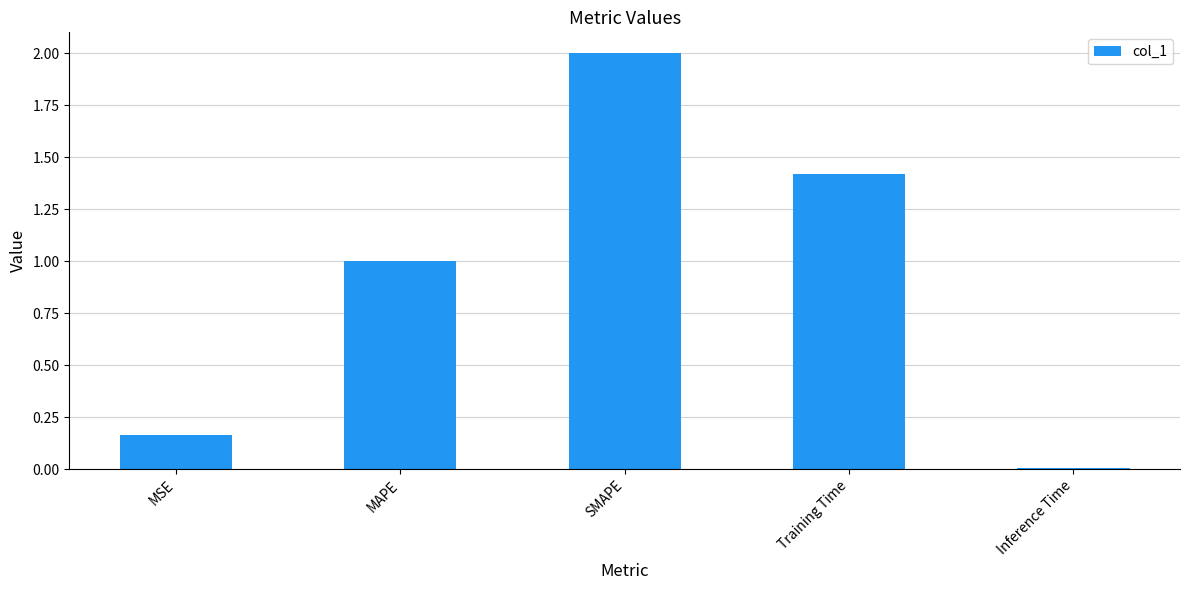

Between MSE and SMAPE, which is larger?

SMAPE